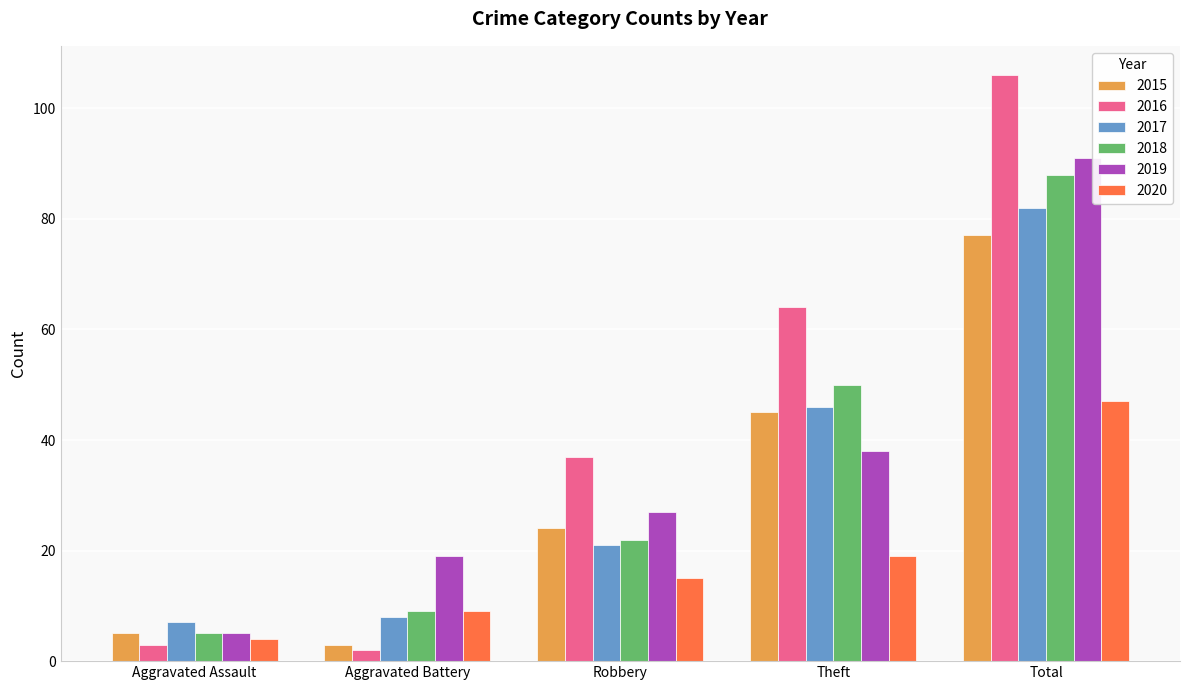

Which category has the lowest value in the 2018 series?

Aggravated Assault